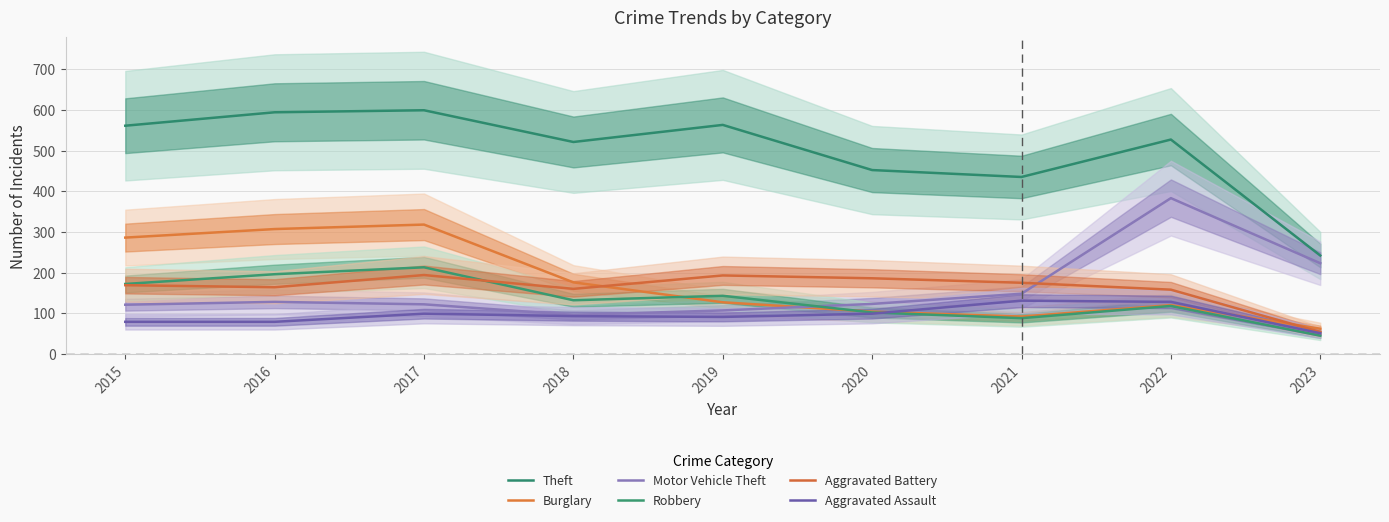

What is the sum of the Theft values at 2022 and 2019?

1090